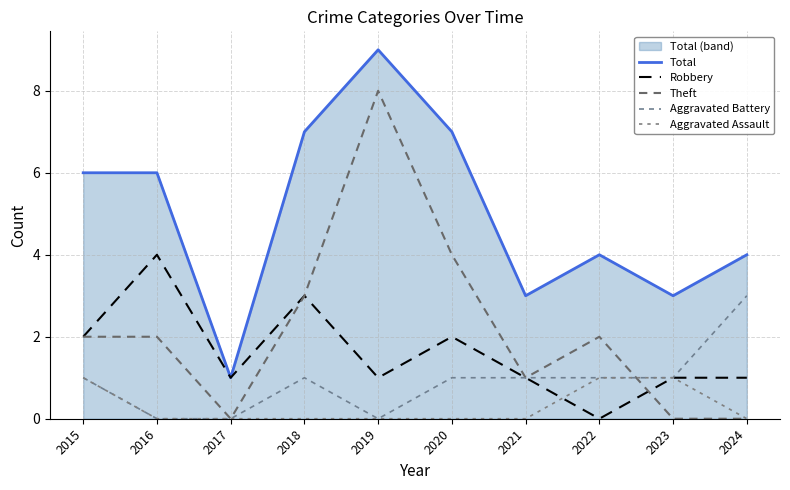

At which label is Aggravated Assault closest to 0?

2016